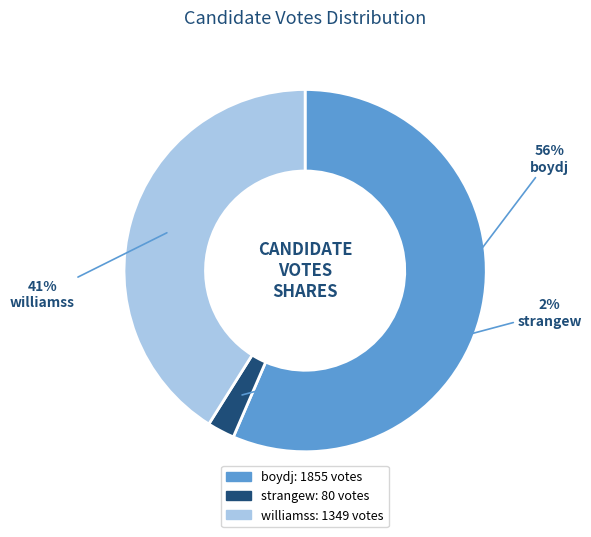

To the nearest percent, what percentage of the pie is strangew?

2%